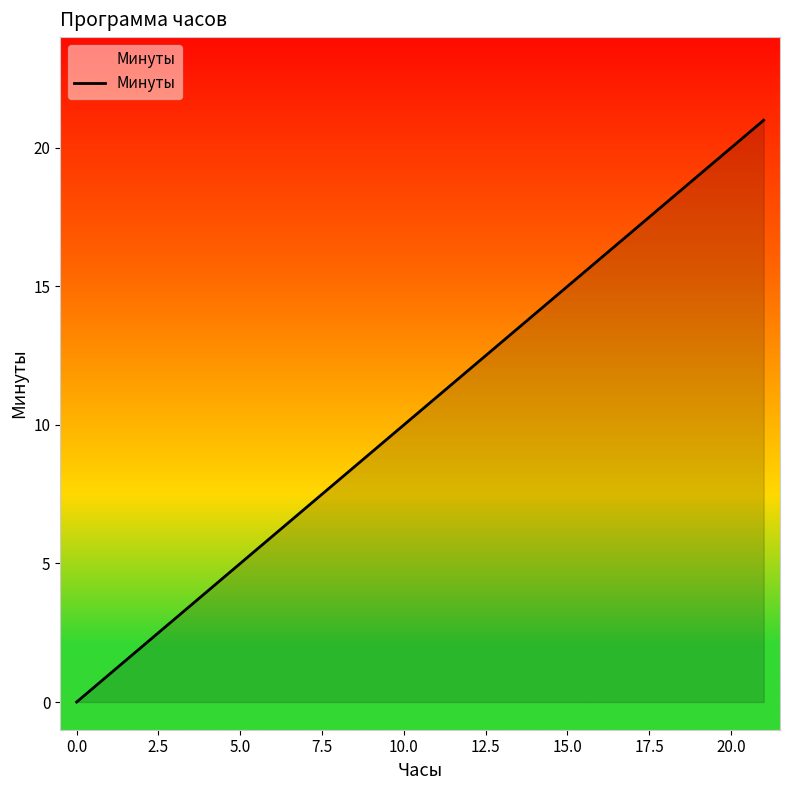

What is the maximum value shown in the chart?

21